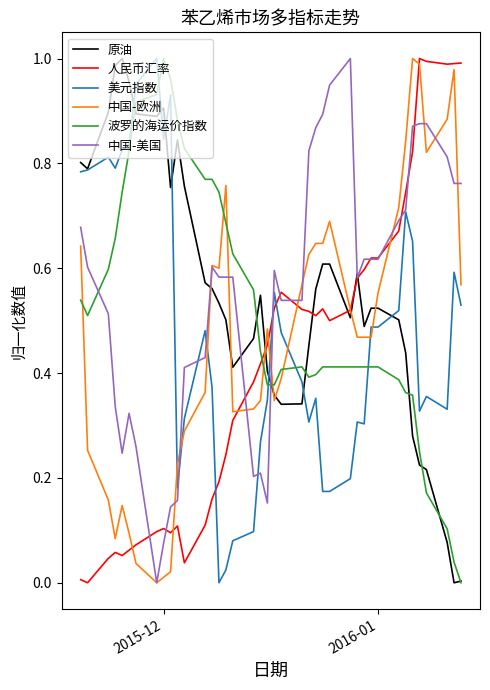

How many series are shown in this chart?

6